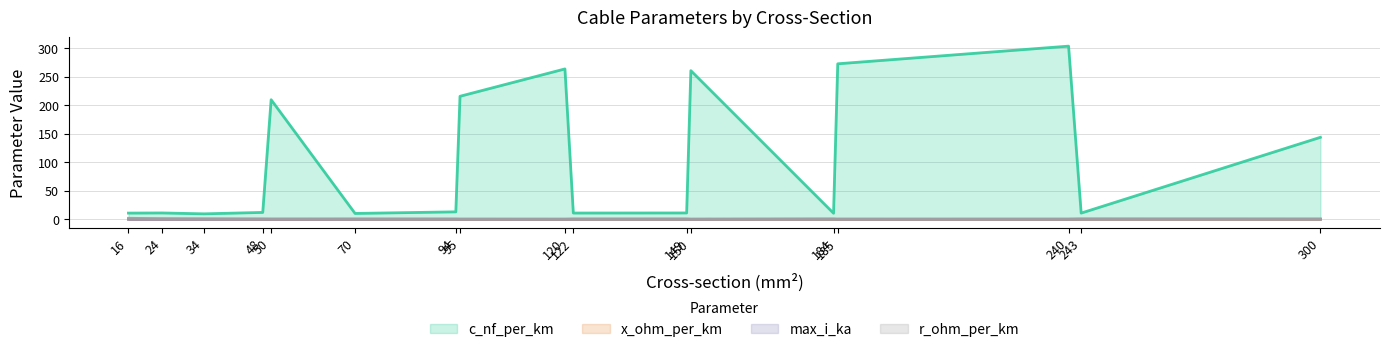

What is the difference between the maximum and minimum values in the r_ohm_per_km series?

1.8